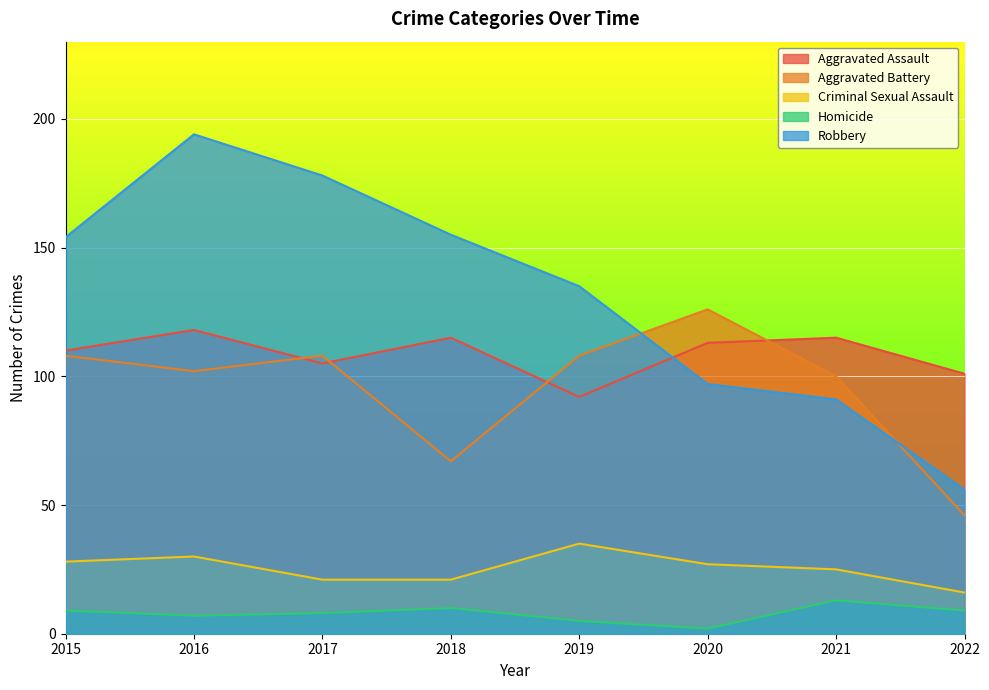

Where do Aggravated Assault and Aggravated Battery first cross each other?

2016 and 2017